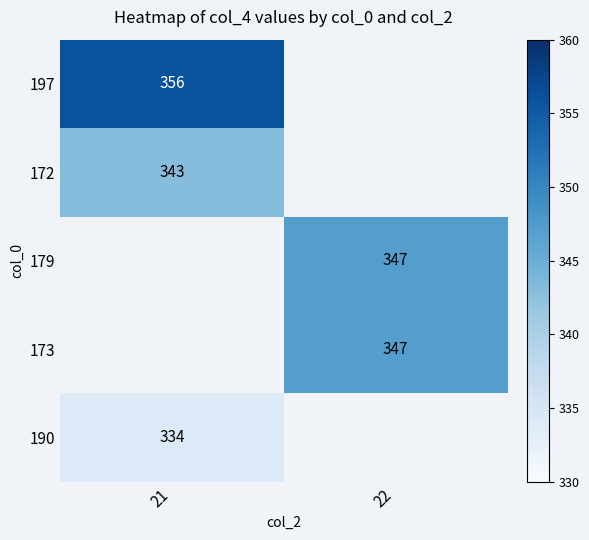

Is the value of 190 at 21 greater than the value of 197 at 21?

No